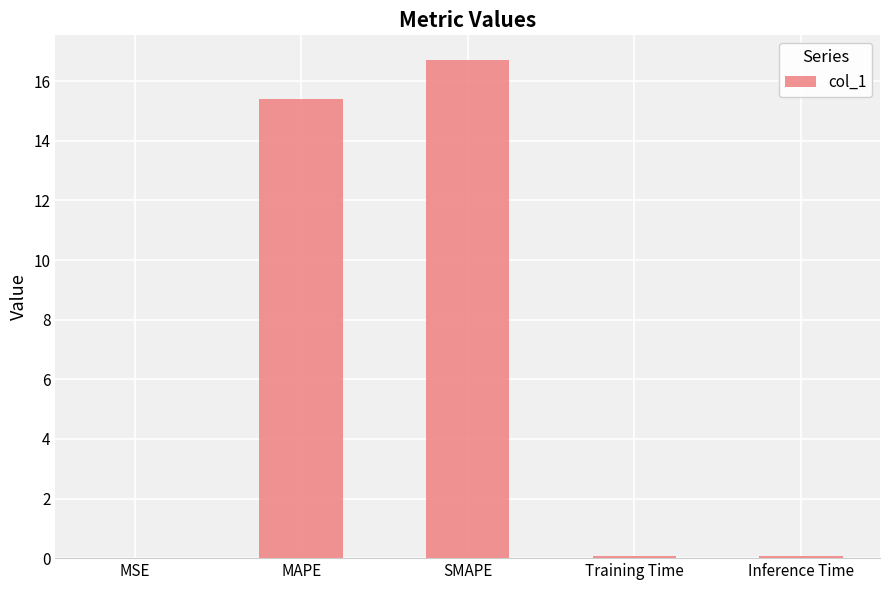

Which category has the highest value across all series?

SMAPE